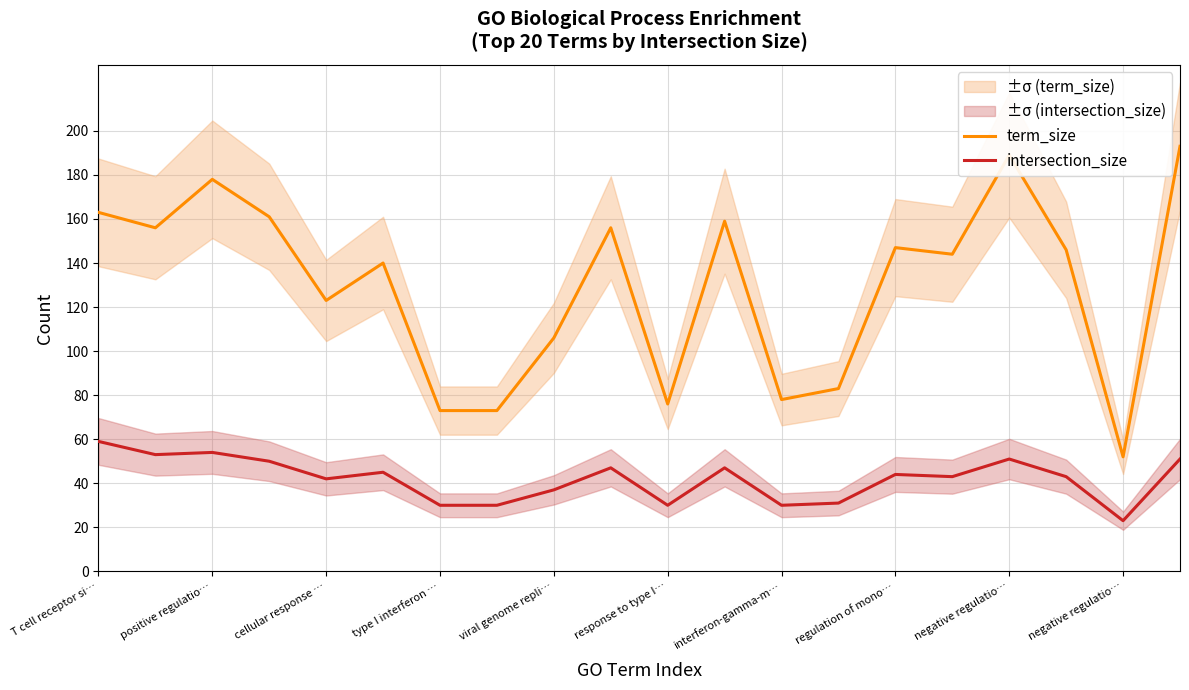

True or false: intersection_size has a value of 48 at interferon-gamma-m….

False